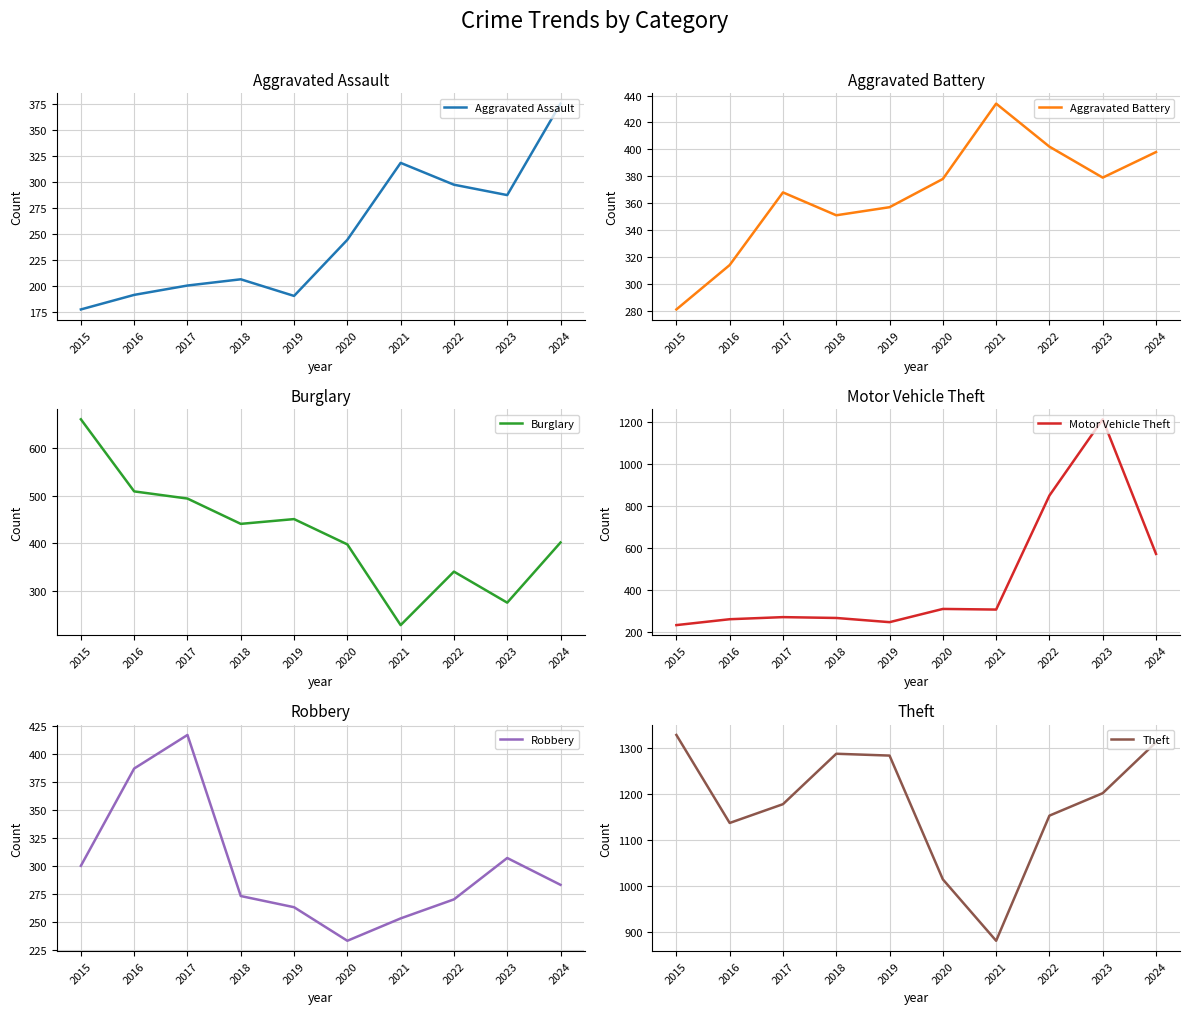

Which category has the lowest value across all series?

2015